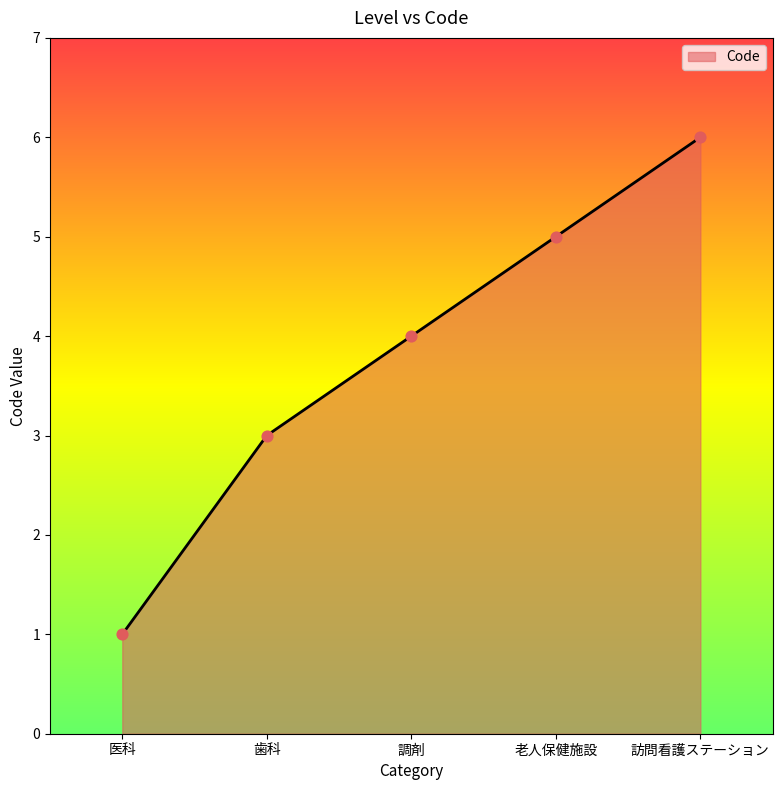

Approximately how many times larger is the value at 老人保健施設 compared to 医科?

5.0